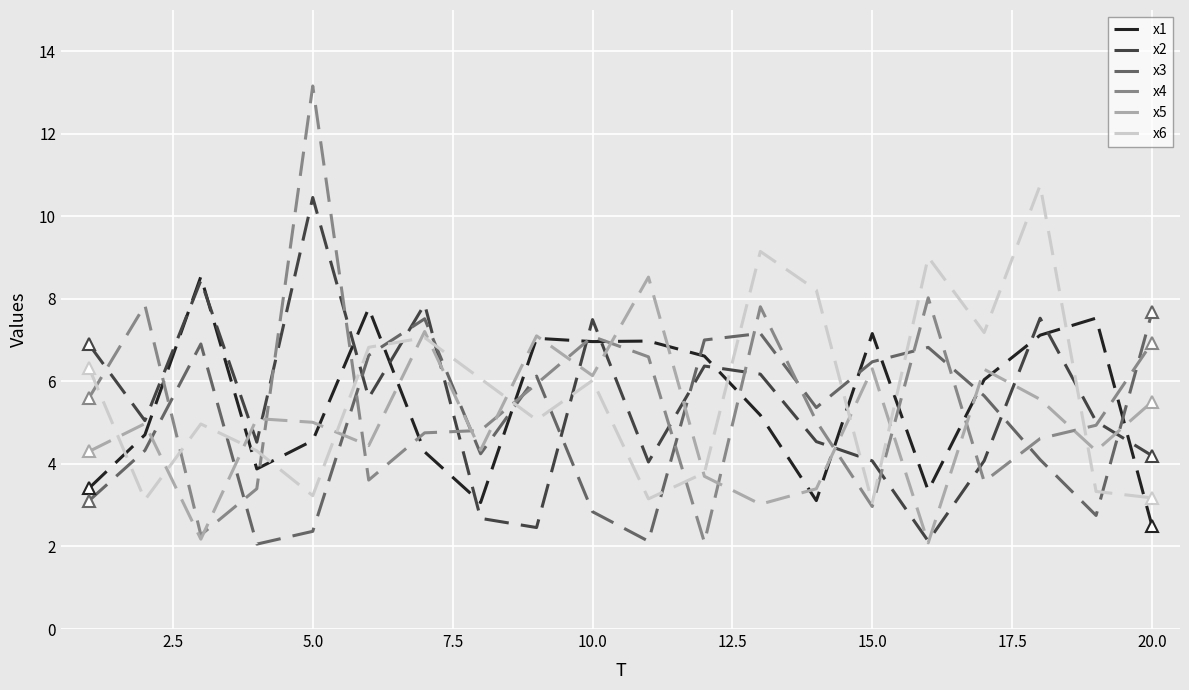

Which series ends up on top after the final intersection of x3 and x4?

x3